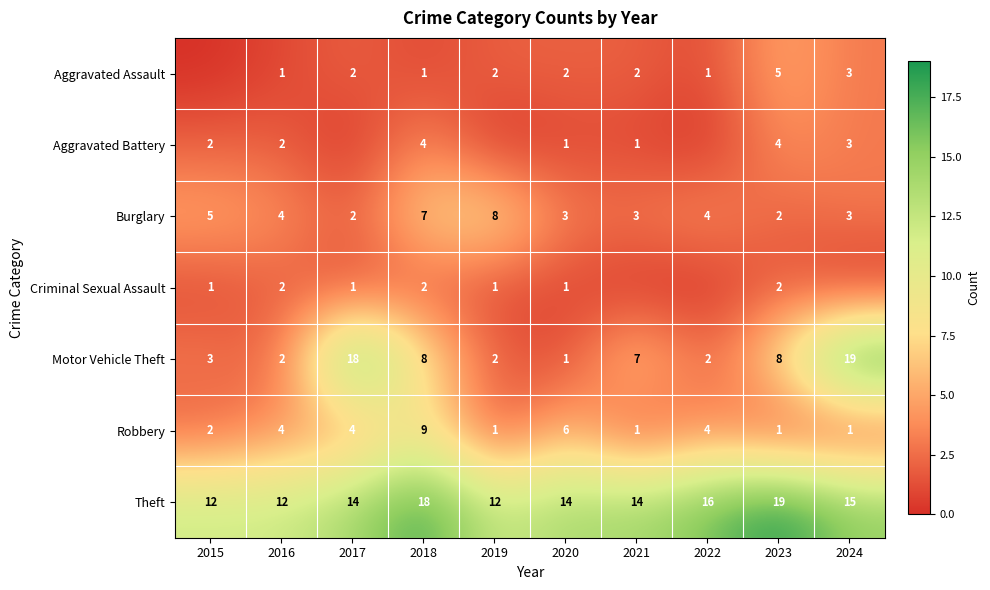

Is it true that Criminal Sexual Assault equals 1 at 2019?

True